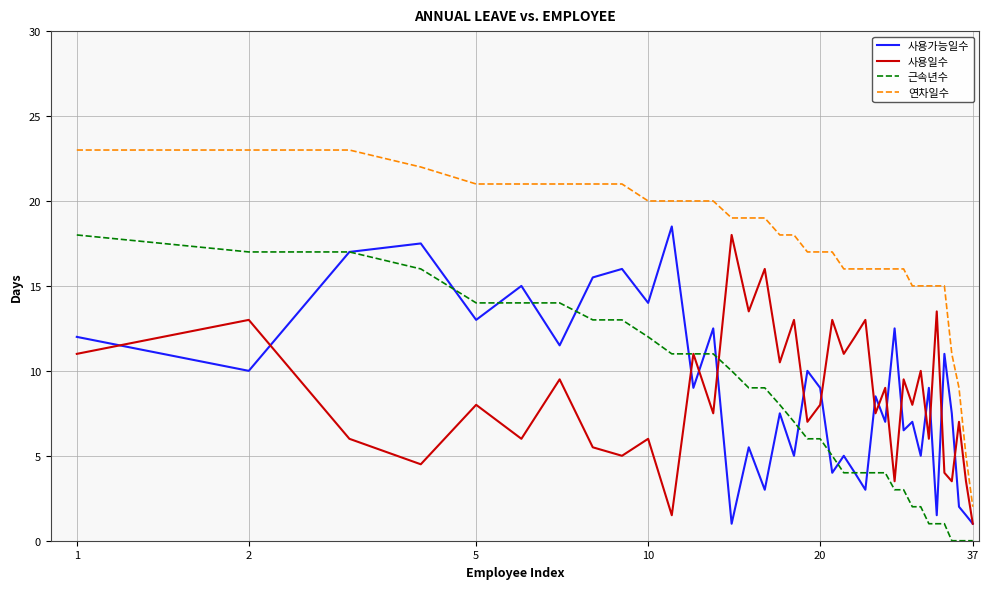

True or false: 사용가능일수 and 연차일수 intersect in this chart.

False